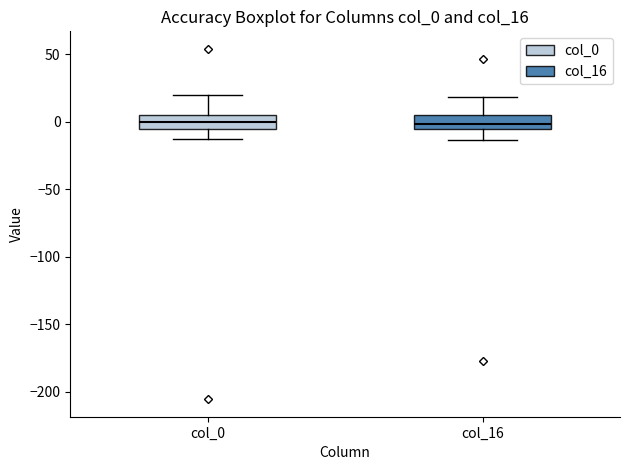

Reading left to right, transcribe this box plot: for each box, give where its median line is, the range the box spans, and where its two whiskers end, as read against the y-axis. The values are not printed on the chart, so give them approximately, as read against the axis.

col_0: median 0, box -5 to 5, whiskers -10 to 20
col_16: median 0, box -5 to 5, whiskers -15 to 20